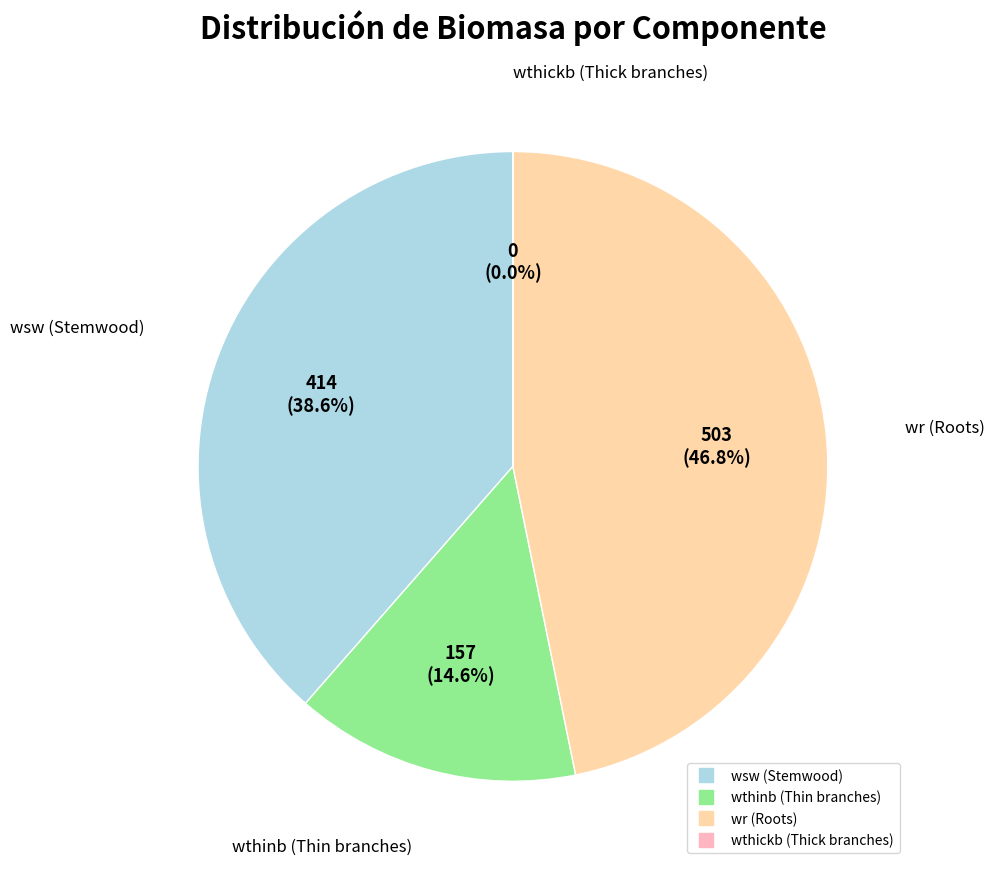

Is there any slice that represents more than half of the pie?

No